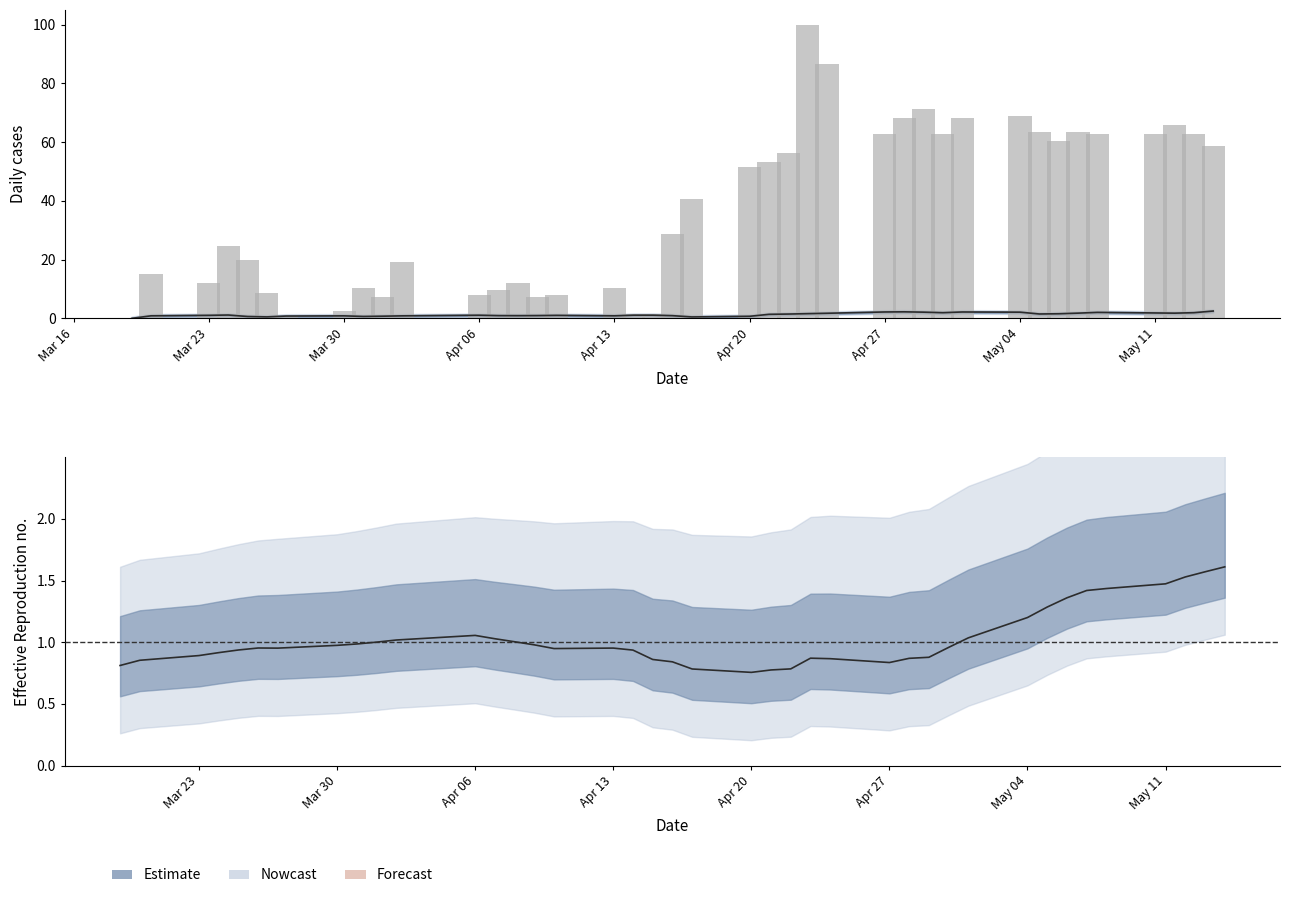

What is the spread (max minus min) of values at Apr 27?

0.2